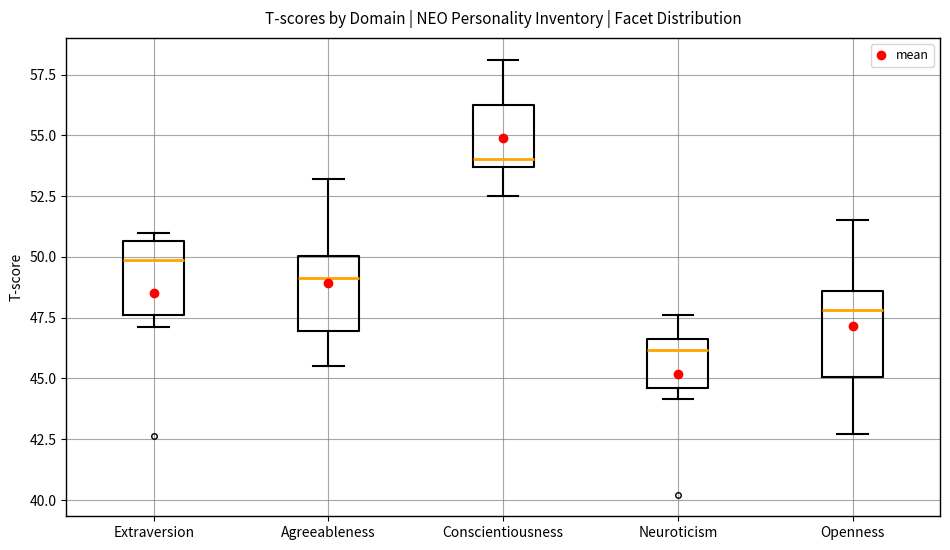

Where is the lower edge of the box for Extraversion on the y-axis? The values are not printed on the chart, so give them approximately, as read against the axis.

47.5